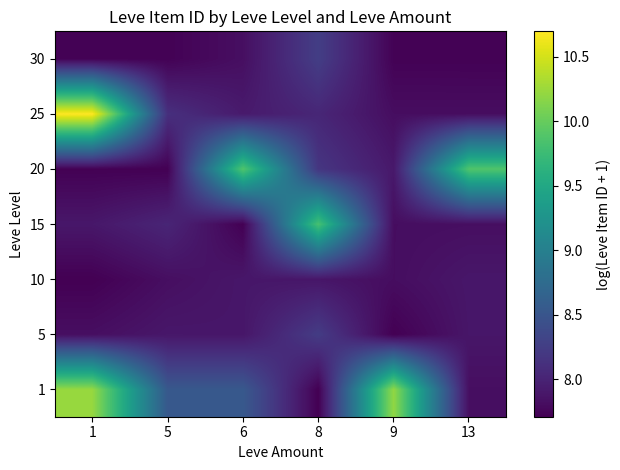

What is the total value across all series at 1?

59.8